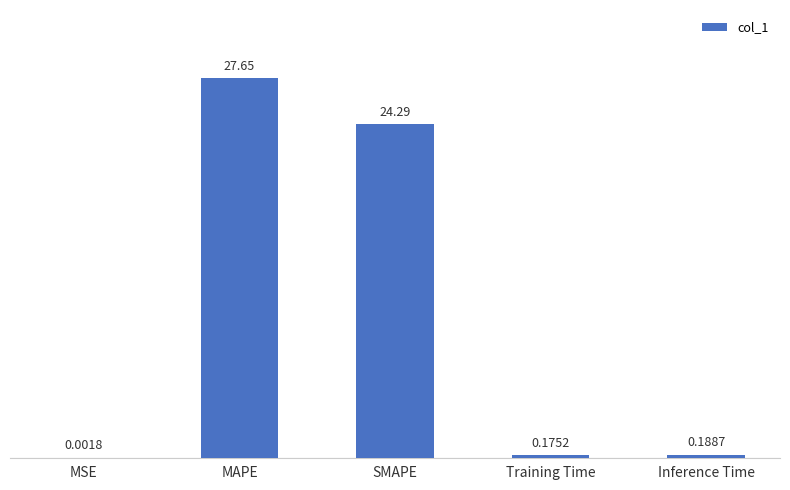

Which has a higher value, Training Time or Inference Time?

Inference Time